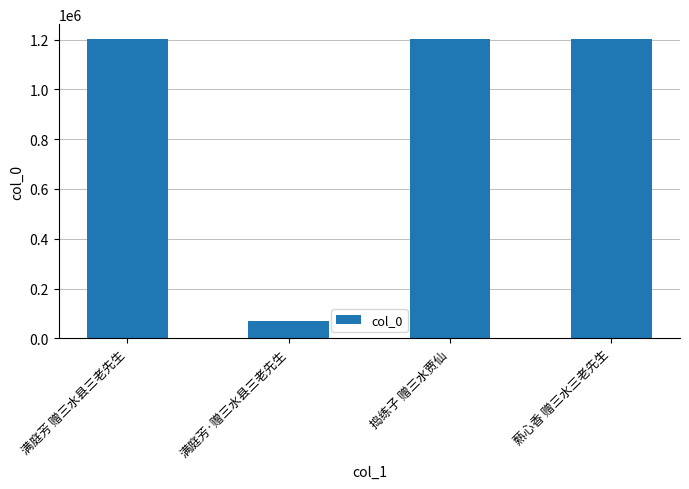

What is the average value?

918319